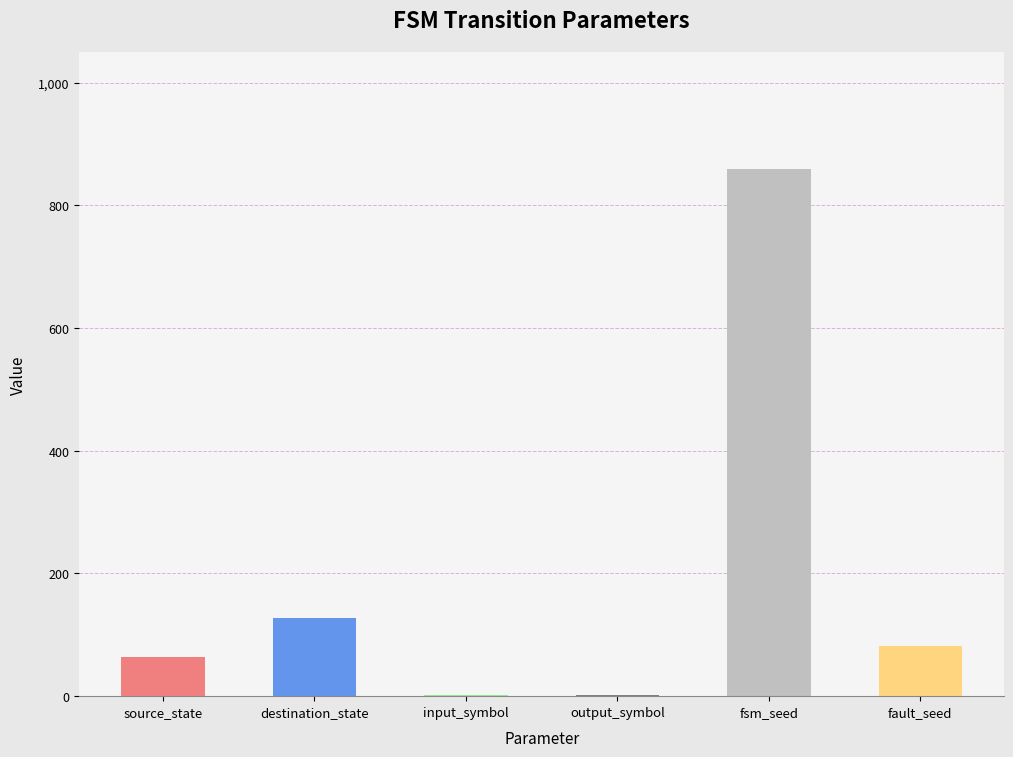

Is it true that the value at fault_seed is 82?

True